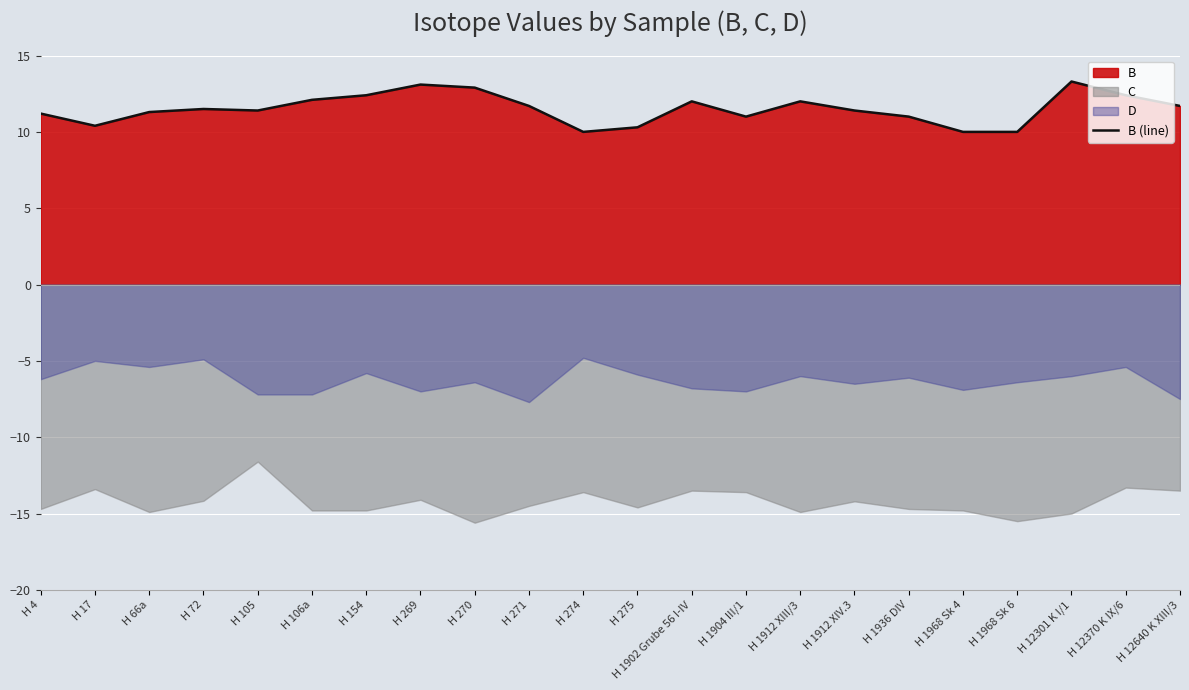

Approximately how many times larger is the value at H 154 compared to H 1912 XIV.3?

1.1